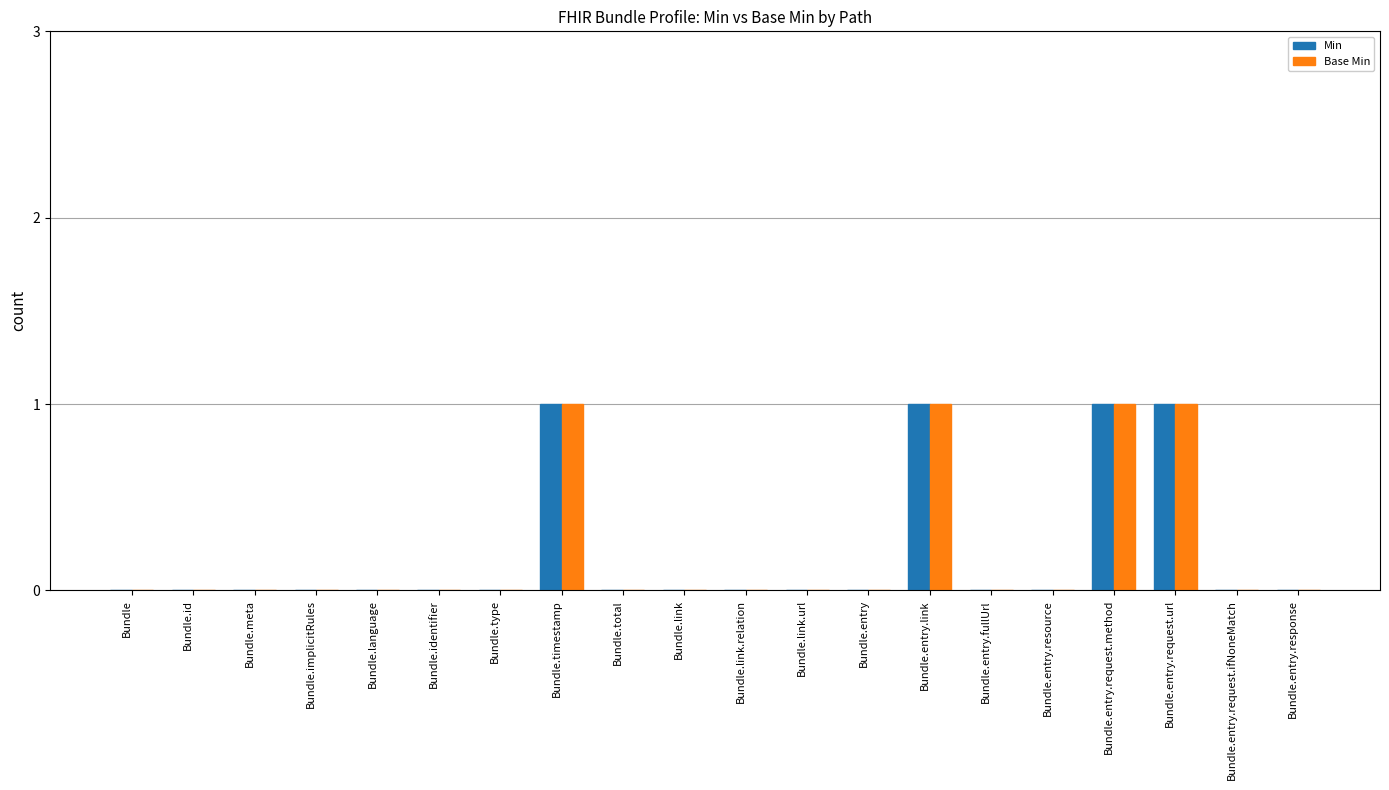

True or false: Min has a value of 0 at Bundle.entry.request.ifNoneMatch.

True